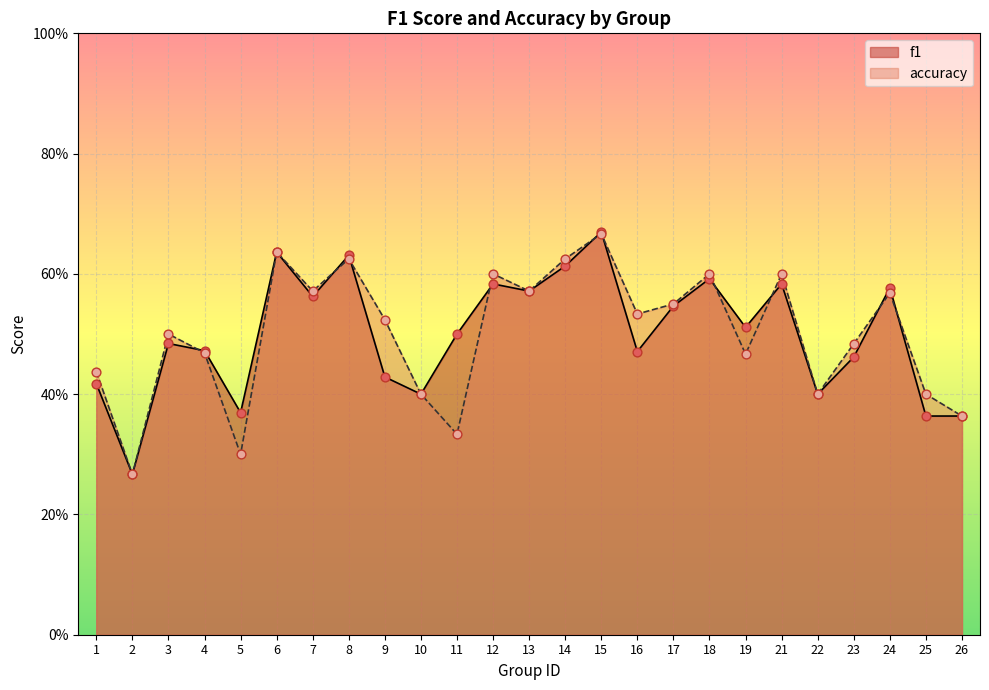

Which series has the largest total across all categories?

accuracy